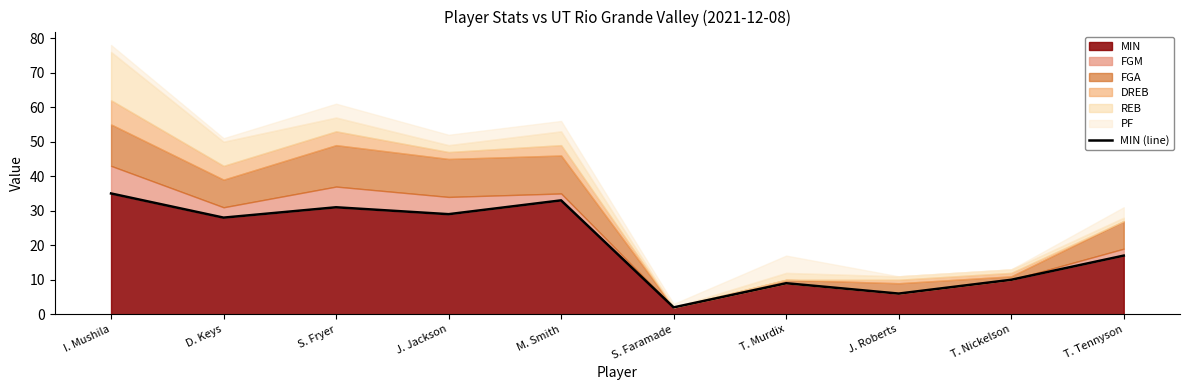

Rank the categories by value from lowest to highest.

S. Faramade, J. Roberts, T. Murdix, T. Nickelson, T. Tennyson, D. Keys, J. Jackson, S. Fryer, M. Smith, I. Mushila